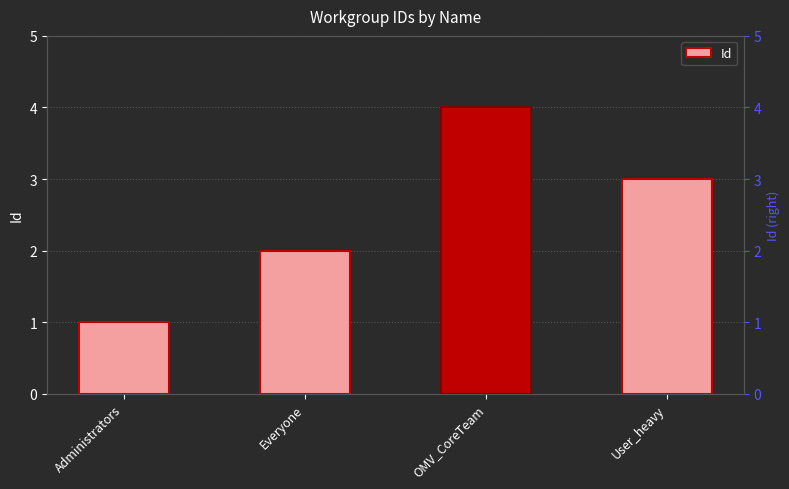

At which label is the value closest to 2?

Everyone